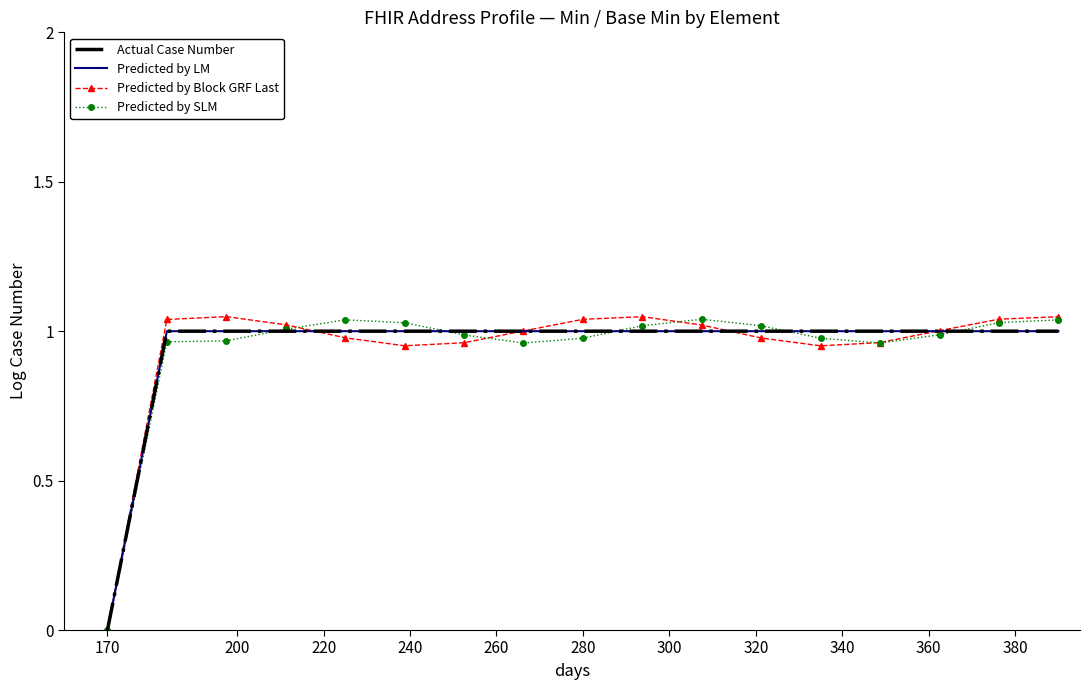

How many Actual Case Number values are between 1 and 2?

16